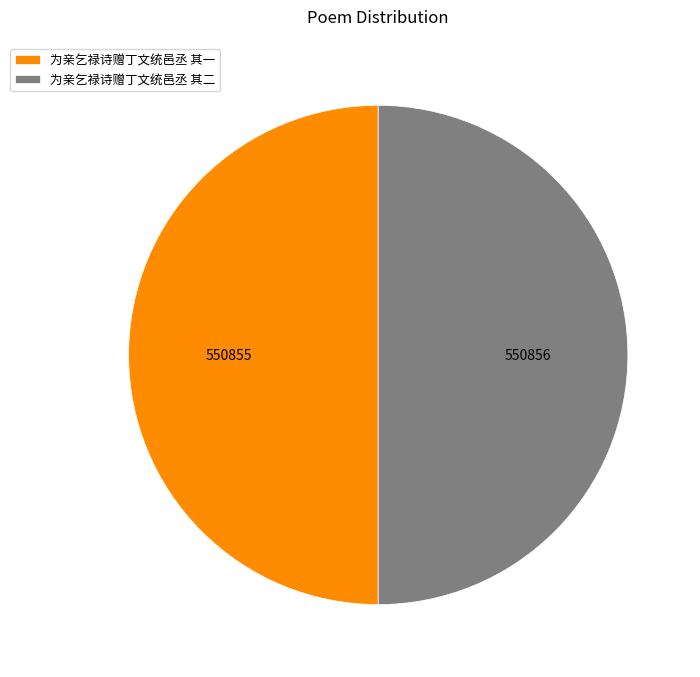

Is the sum of 为亲乞禄诗赠丁文统邑丞 其二 and 为亲乞禄诗赠丁文统邑丞 其一 greater than half?

Yes